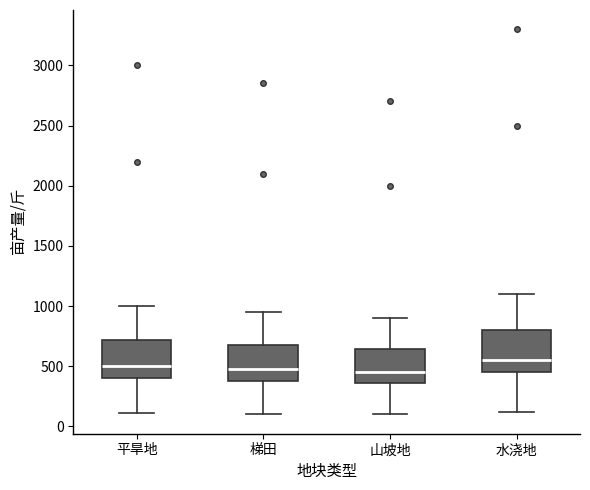

Reading left to right, transcribe this box plot: for each box, give where its median line is, the range the box spans, and where its two whiskers end, as read against the y-axis. The values are not printed on the chart, so give them approximately, as read against the axis.

平旱地: median 500, box 400 to 700, whiskers 100 to 1000
梯田: median 500, box 400 to 700, whiskers 100 to 950
山坡地: median 450, box 350 to 650, whiskers 100 to 900
水浇地: median 550, box 450 to 800, whiskers 100 to 1100